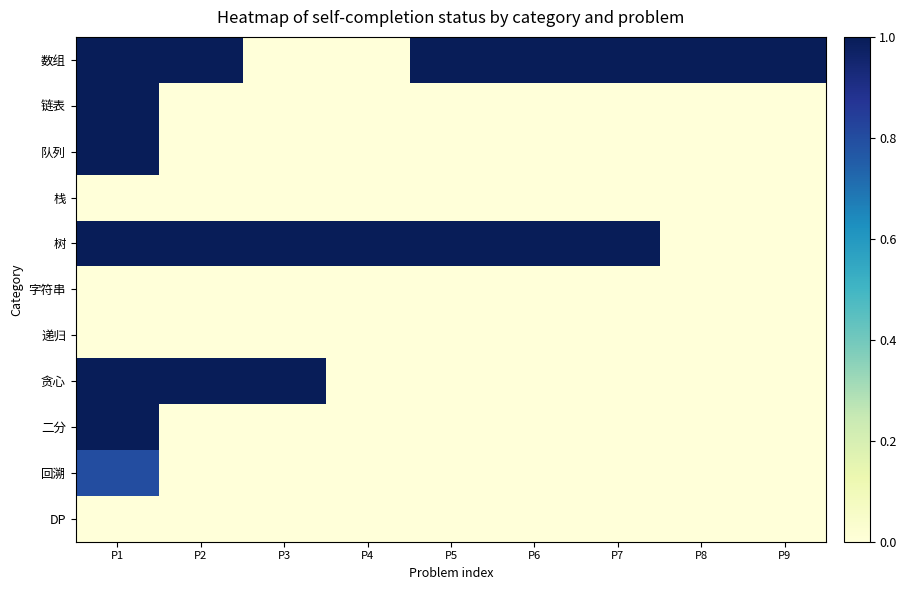

Which series has the widest spread of values?

数组